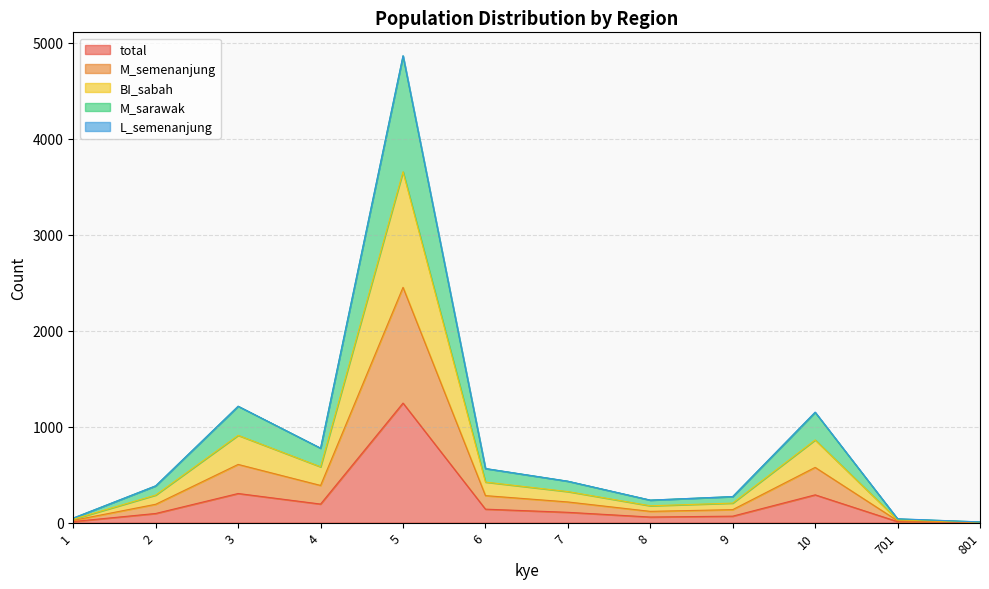

The total series shows 11 at 701. True or false?

True